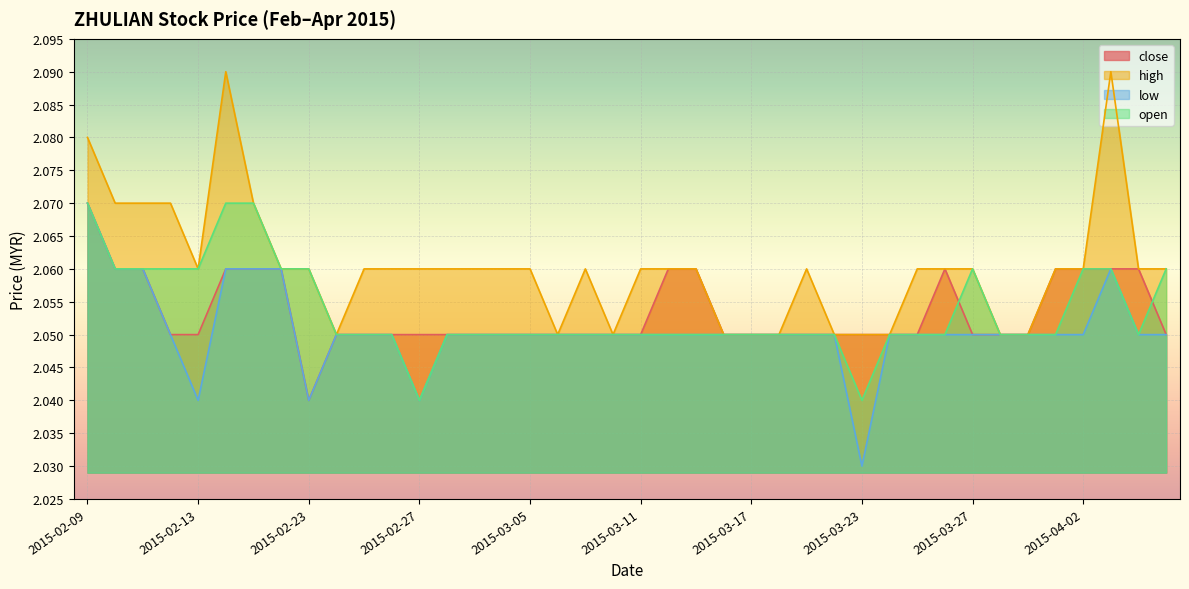

What is the label of the 33rd point from the left?

2015-03-27